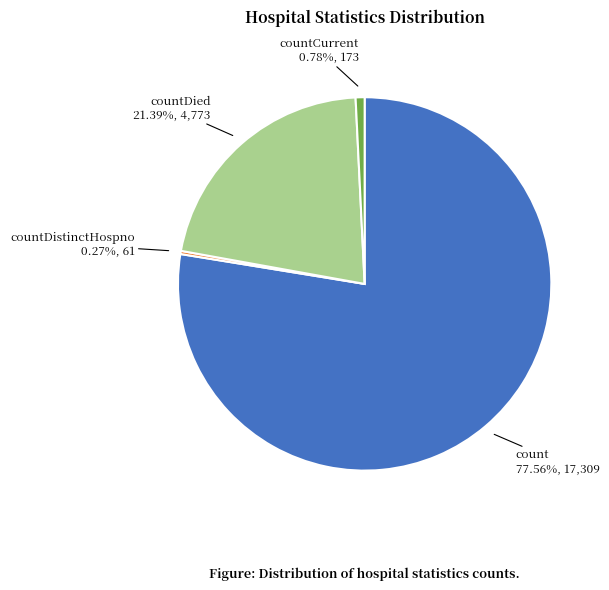

Is there any slice that represents more than half of the pie?

Yes